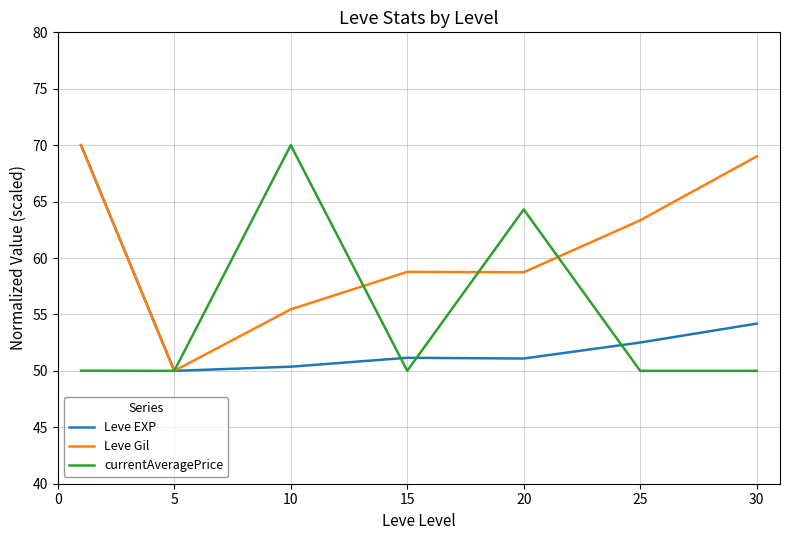

What is the maximum value shown in the chart?

70.0